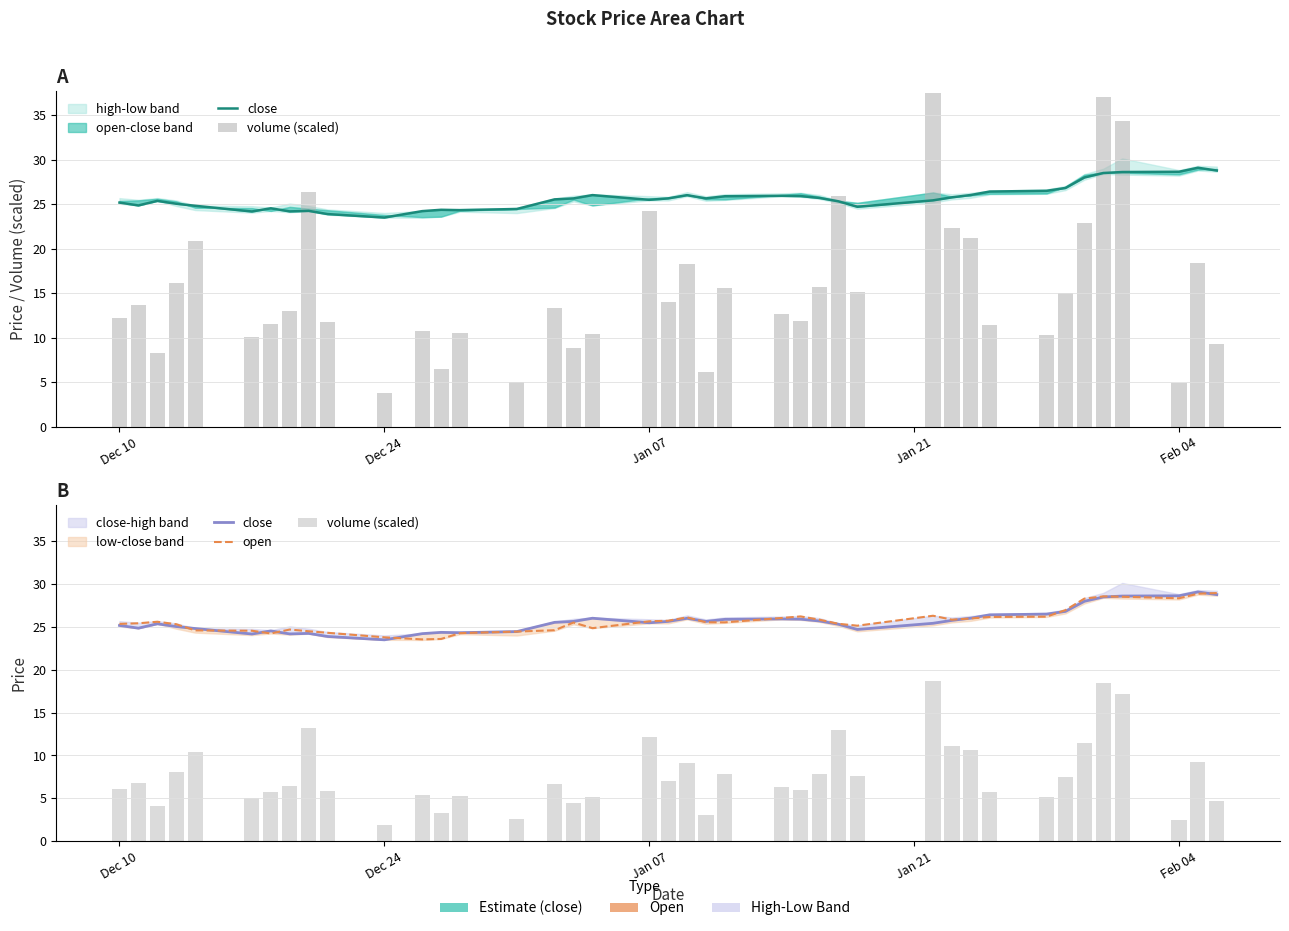

Reading left to right, extract all data points from this chart.

close: 25.2	24.9	25.4	25.1	24.8	24.2	24.5	24.2	24.2	23.9	23.5	24.2	24.4	24.3	24.5	25.5	25.6	26.0	25.5	25.6	26.0	25.6	25.9	25.9	25.9	25.7	25.3	24.7	25.4	25.8	26.0	26.4	26.5	26.8	28.0	28.5	28.6	28.6	29.1	28.8
volume (scaled): 6.1	6.8	4.1	8.1	10.5	5.0	5.8	6.5	13.2	5.9	1.9	5.4	3.3	5.3	2.5	6.7	4.4	5.2	12.1	7.0	9.1	3.1	7.8	6.4	6.0	7.9	13.0	7.6	18.7	11.2	10.6	5.7	5.2	7.5	11.4	18.5	17.2	2.4	9.2	4.7
open: 25.4	25.4	25.6	25.3	24.6	24.6	24.2	24.7	24.5	24.3	23.8	23.6	23.6	24.3	24.5	24.6	25.5	24.9	25.7	25.7	26.1	25.6	25.5	26.1	26.2	25.9	25.4	25.1	26.3	25.9	26.0	26.2	26.2	27.0	28.3	28.6	28.5	28.4	28.9	29.0